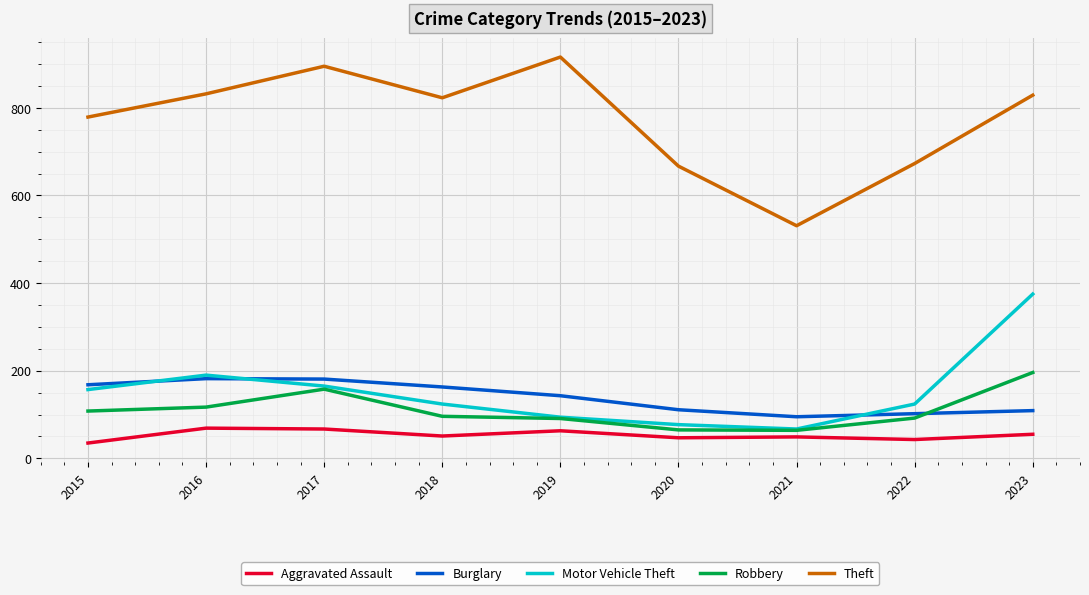

Where is the first local maximum for Theft?

2017